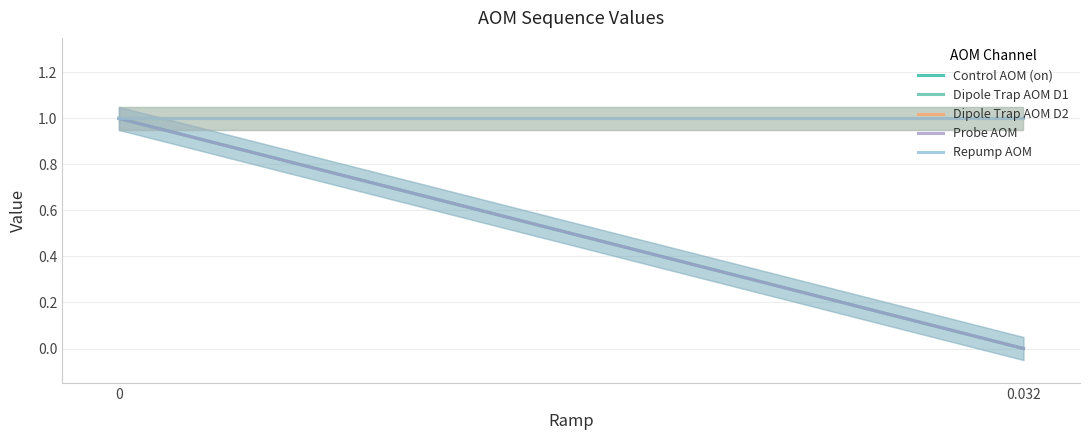

What is the value of the Dipole Trap AOM D2 point at the 1st from the left?

1